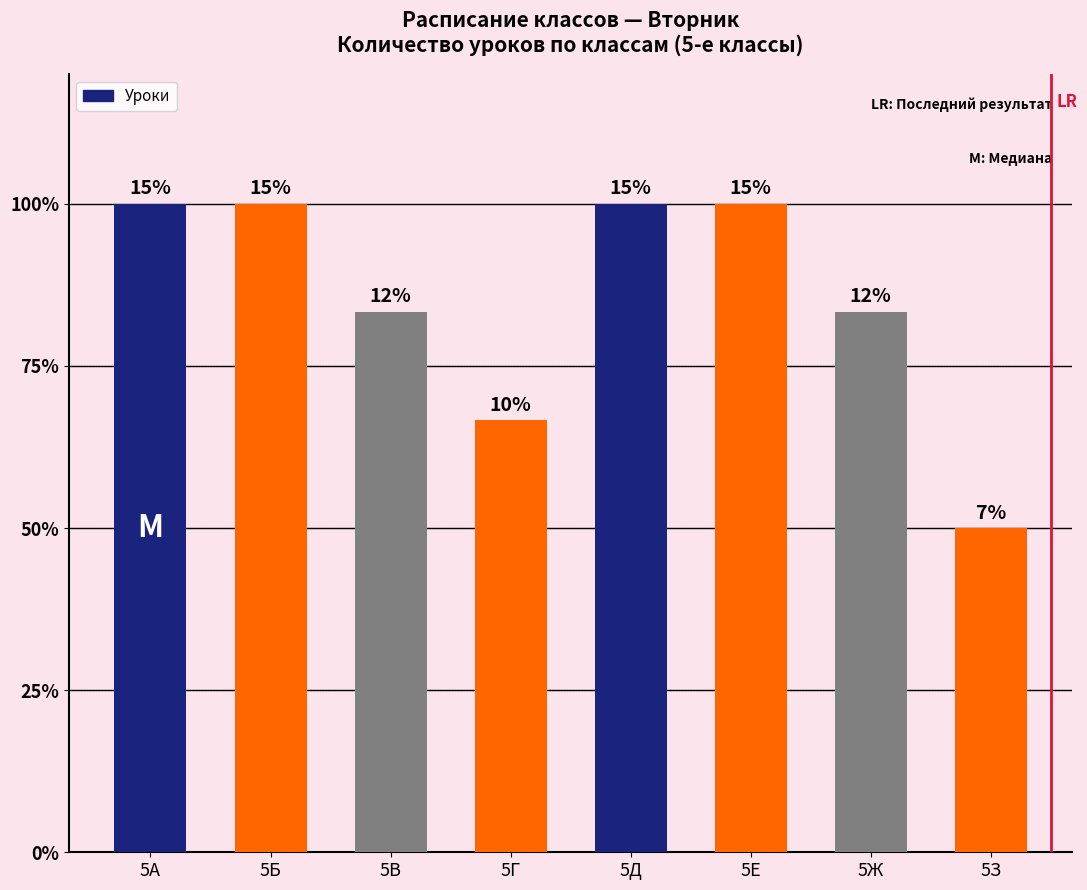

How many data points does each series have?

8